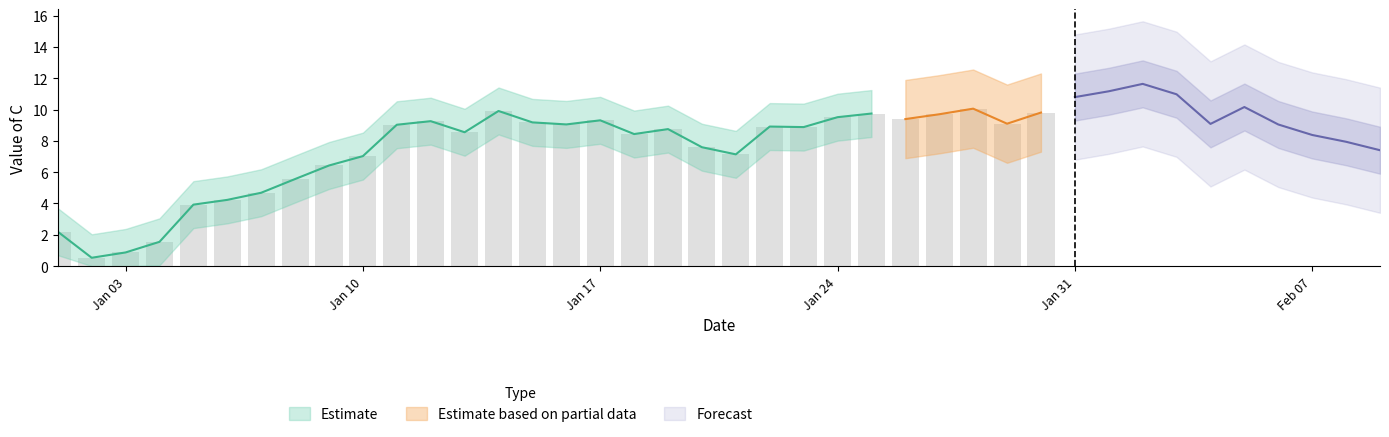

How many data points does each series have?

40